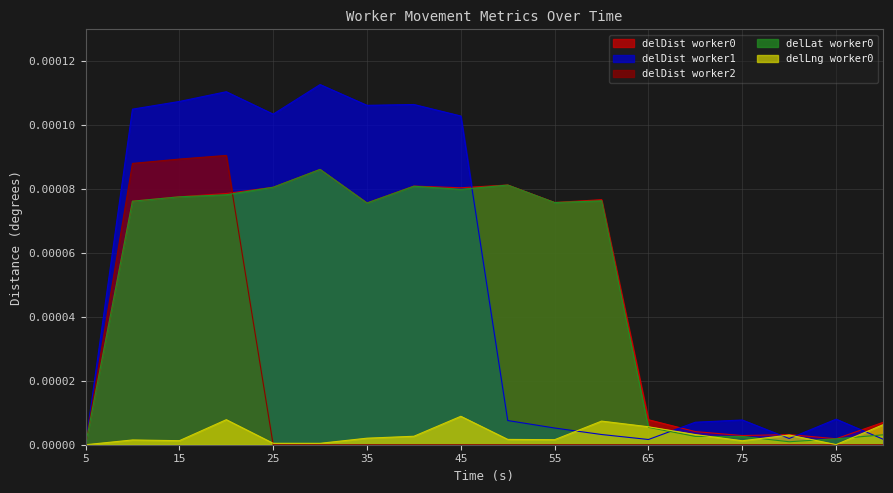

How many series are shown in this chart?

5